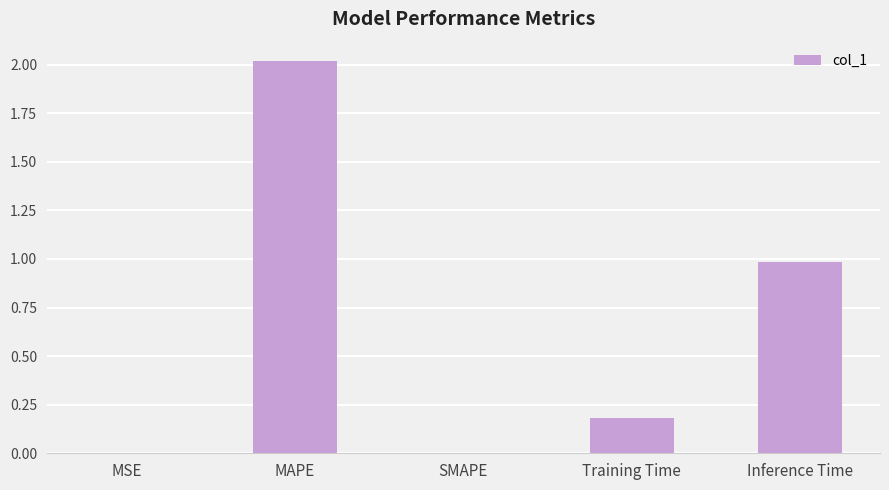

What is the sum of the values at SMAPE and Training Time?

0.2